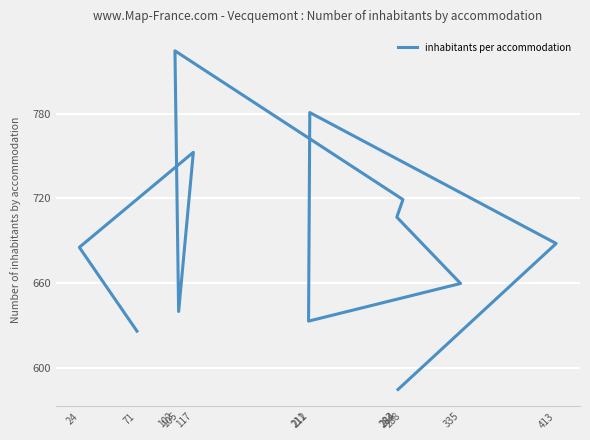

What is the maximum value shown in the chart?

824.4